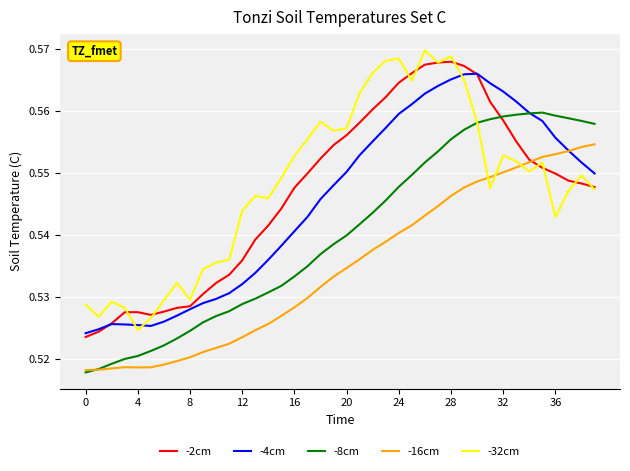

What are all the series names shown in the legend?

-2cm, -4cm, -8cm, -16cm, -32cm